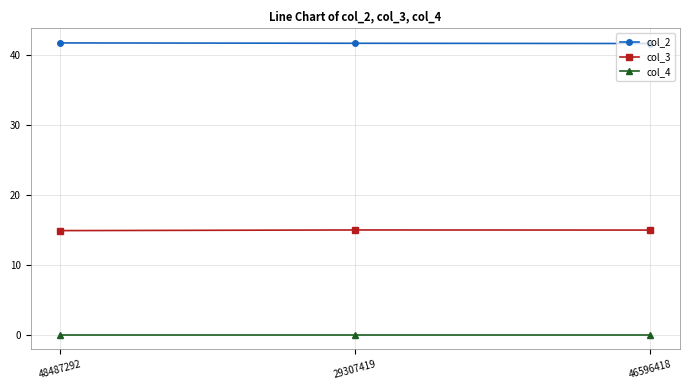

At how many categories does at least one series exceed 17?

3